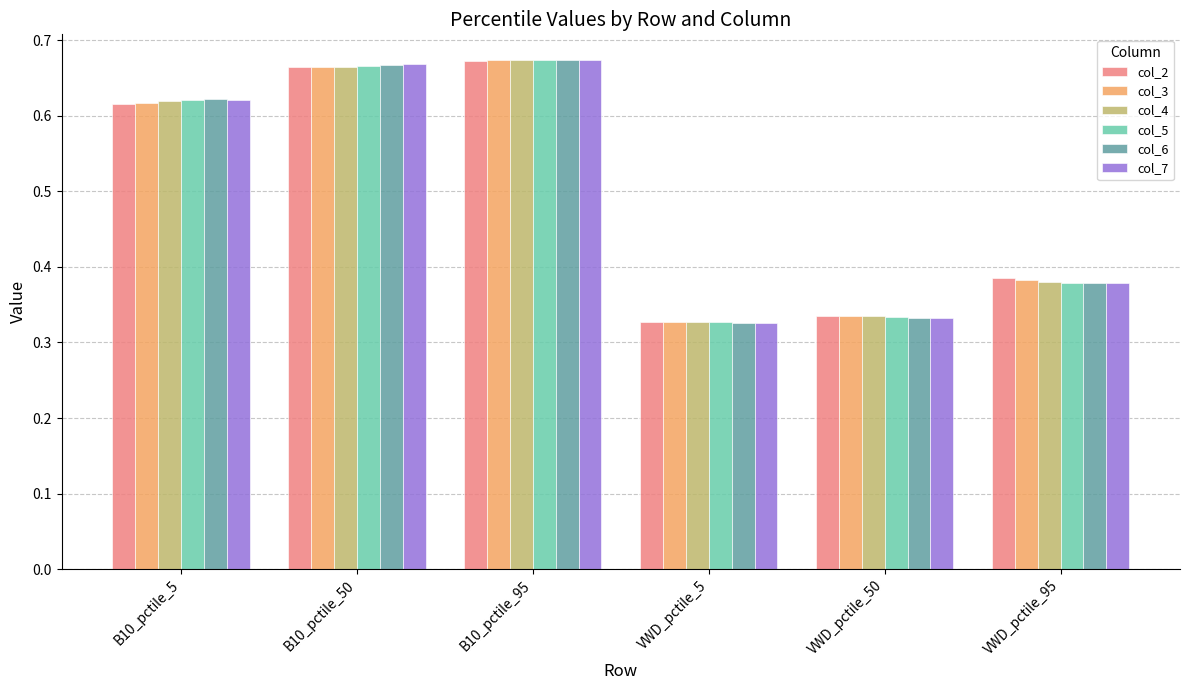

What is the label of the 5th bar from the right?

B10_pctile_50